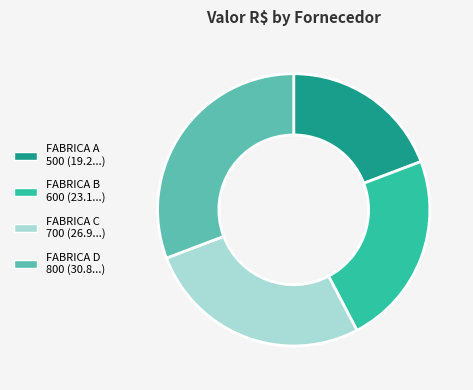

Is there any slice that represents more than half of the pie?

No